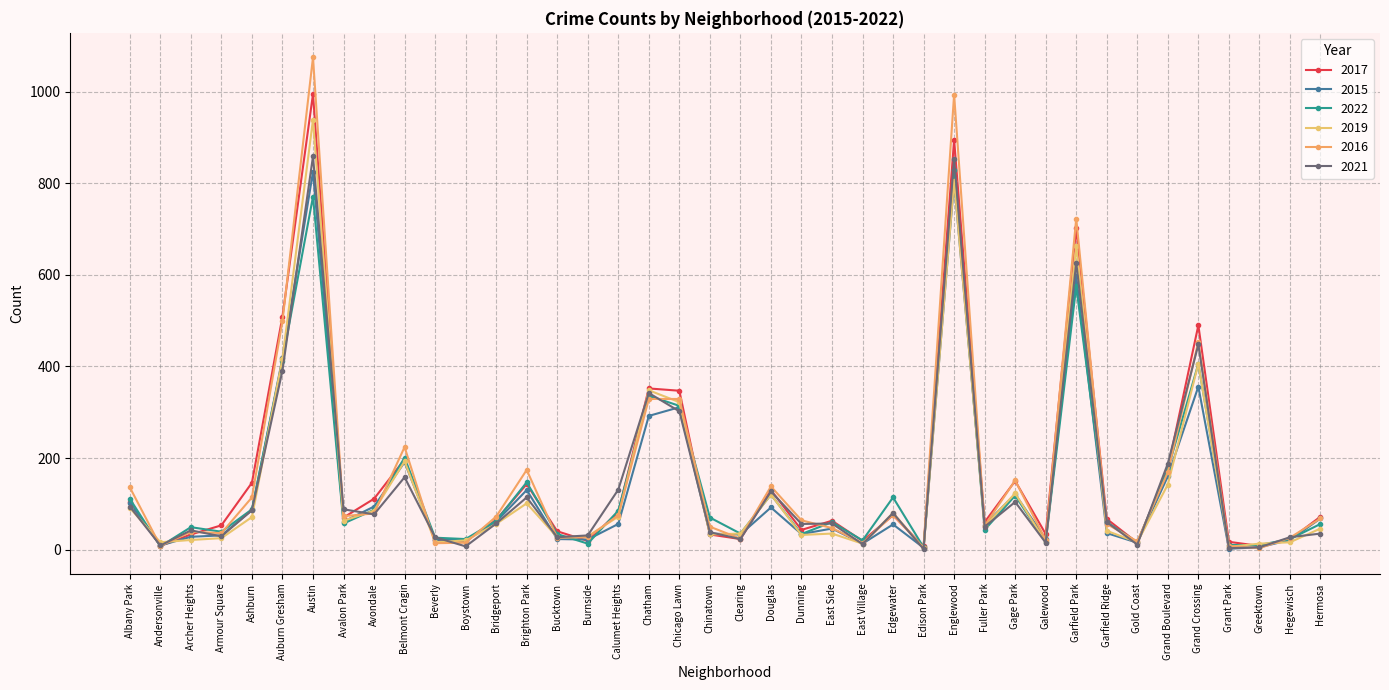

Reading right to left, transcribe all the data shown in this chart.

2017: Hermosa=72	Hegewisch=22	Greektown=8	Grant Park=17	Grand Crossing=490	Grand Boulevard=177	Gold Coast=15	Garfield Ridge=67	Garfield Park=702	Galewood=34	Gage Park=150	Fuller Park=60	Englewood=895	Edison Park=7	Edgewater=75	East Village=19	East Side=63	Dunning=43	Douglas=130	Clearing=23	Chinatown=33	Chicago Lawn=347	Chatham=352	Calumet Heights=82	Burnside=19	Bucktown=40	Brighton Park=143	Bridgeport=65	Boystown=18	Beverly=21	Belmont Cragin=197	Avondale=111	Avalon Park=70	Austin=995	Auburn Gresham=509	Ashburn=146	Armour Square=53	Archer Heights=33	Andersonville=8	Albany Park=103
2015: Hermosa=68	Hegewisch=21	Greektown=5	Grant Park=2	Grand Crossing=356	Grand Boulevard=160	Gold Coast=15	Garfield Ridge=36	Garfield Park=597	Galewood=23	Gage Park=121	Fuller Park=54	Englewood=804	Edison Park=4	Edgewater=55	East Village=13	East Side=46	Dunning=34	Douglas=92	Clearing=33	Chinatown=35	Chicago Lawn=311	Chatham=292	Calumet Heights=56	Burnside=22	Bucktown=23	Brighton Park=130	Bridgeport=61	Boystown=20	Beverly=22	Belmont Cragin=191	Avondale=94	Avalon Park=61	Austin=825	Auburn Gresham=418	Ashburn=86	Armour Square=31	Archer Heights=28	Andersonville=9	Albany Park=102
2022: Hermosa=56	Hegewisch=23	Greektown=10	Grant Park=10	Grand Crossing=406	Grand Boulevard=175	Gold Coast=16	Garfield Ridge=60	Garfield Park=575	Galewood=17	Gage Park=118	Fuller Park=43	Englewood=829	Edison Park=5	Edgewater=114	East Village=20	East Side=60	Dunning=34	Douglas=120	Clearing=35	Chinatown=70	Chicago Lawn=314	Chatham=336	Calumet Heights=85	Burnside=13	Bucktown=34	Brighton Park=147	Bridgeport=63	Boystown=23	Beverly=26	Belmont Cragin=201	Avondale=87	Avalon Park=57	Austin=771	Auburn Gresham=413	Ashburn=88	Armour Square=39	Archer Heights=49	Andersonville=7	Albany Park=111
2019: Hermosa=46	Hegewisch=16	Greektown=13	Grant Park=6	Grand Crossing=406	Grand Boulevard=142	Gold Coast=16	Garfield Ridge=41	Garfield Park=663	Galewood=16	Gage Park=123	Fuller Park=51	Englewood=806	Edison Park=3	Edgewater=80	East Village=13	East Side=35	Dunning=32	Douglas=120	Clearing=35	Chinatown=33	Chicago Lawn=322	Chatham=348	Calumet Heights=72	Burnside=29	Bucktown=27	Brighton Park=101	Bridgeport=56	Boystown=20	Beverly=16	Belmont Cragin=193	Avondale=85	Avalon Park=63	Austin=939	Auburn Gresham=417	Ashburn=71	Armour Square=25	Archer Heights=21	Andersonville=16	Albany Park=91
2016: Hermosa=68	Hegewisch=26	Greektown=3	Grant Park=8	Grand Crossing=454	Grand Boulevard=169	Gold Coast=18	Garfield Ridge=56	Garfield Park=723	Galewood=21	Gage Park=151	Fuller Park=52	Englewood=994	Edison Park=4	Edgewater=76	East Village=14	East Side=47	Dunning=64	Douglas=138	Clearing=24	Chinatown=50	Chicago Lawn=329	Chatham=329	Calumet Heights=75	Burnside=27	Bucktown=26	Brighton Park=174	Bridgeport=72	Boystown=15	Beverly=14	Belmont Cragin=224	Avondale=79	Avalon Park=73	Austin=1075	Auburn Gresham=499	Ashburn=114	Armour Square=36	Archer Heights=39	Andersonville=8	Albany Park=136
2021: Hermosa=35	Hegewisch=27	Greektown=5	Grant Park=3	Grand Crossing=448	Grand Boulevard=188	Gold Coast=11	Garfield Ridge=60	Garfield Park=627	Galewood=15	Gage Park=104	Fuller Park=50	Englewood=854	Edison Park=1	Edgewater=80	East Village=12	East Side=57	Dunning=56	Douglas=127	Clearing=23	Chinatown=38	Chicago Lawn=302	Chatham=342	Calumet Heights=131	Burnside=31	Bucktown=27	Brighton Park=114	Bridgeport=57	Boystown=7	Beverly=27	Belmont Cragin=158	Avondale=77	Avalon Park=88	Austin=859	Auburn Gresham=391	Ashburn=86	Armour Square=29	Archer Heights=42	Andersonville=9	Albany Park=94